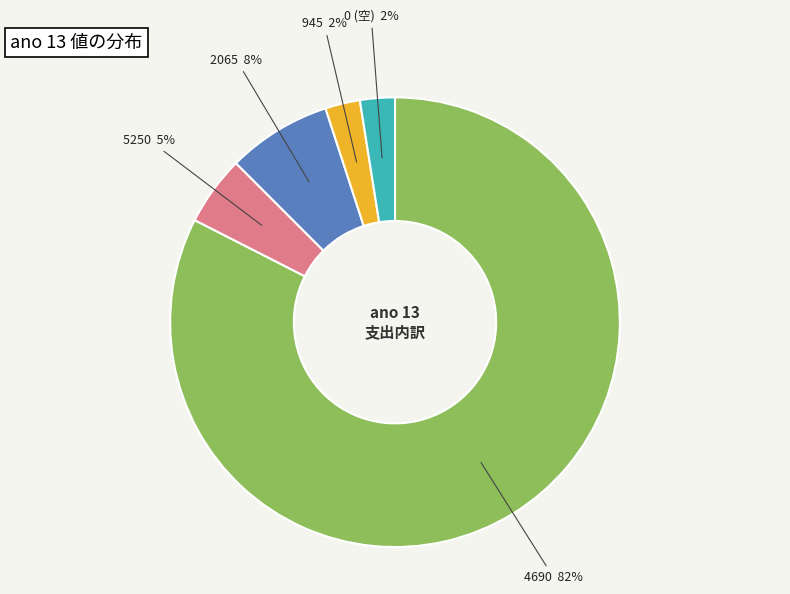

To the nearest percent, what is the difference between the largest and smallest slice percentages?

80%